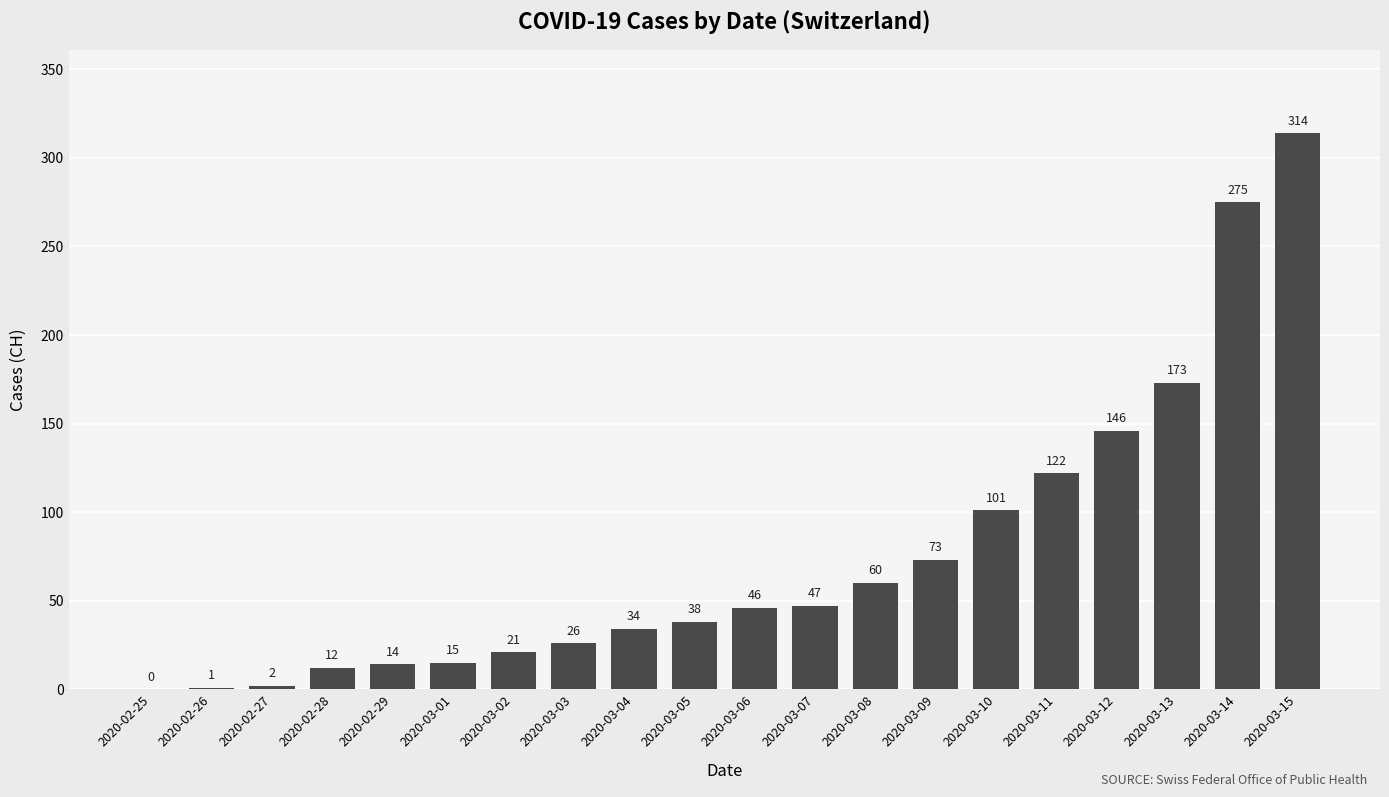

Approximately how many times larger is the value at 2020-03-11 compared to 2020-03-06?

2.7